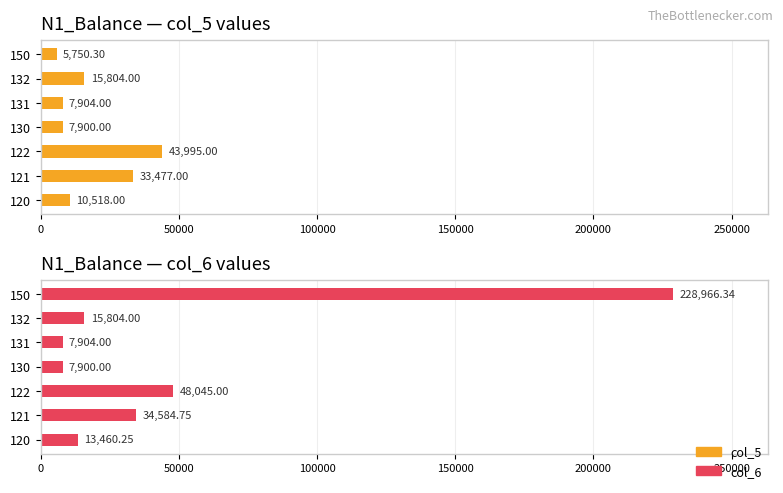

At which label is col_5 closest to 24872?

50000